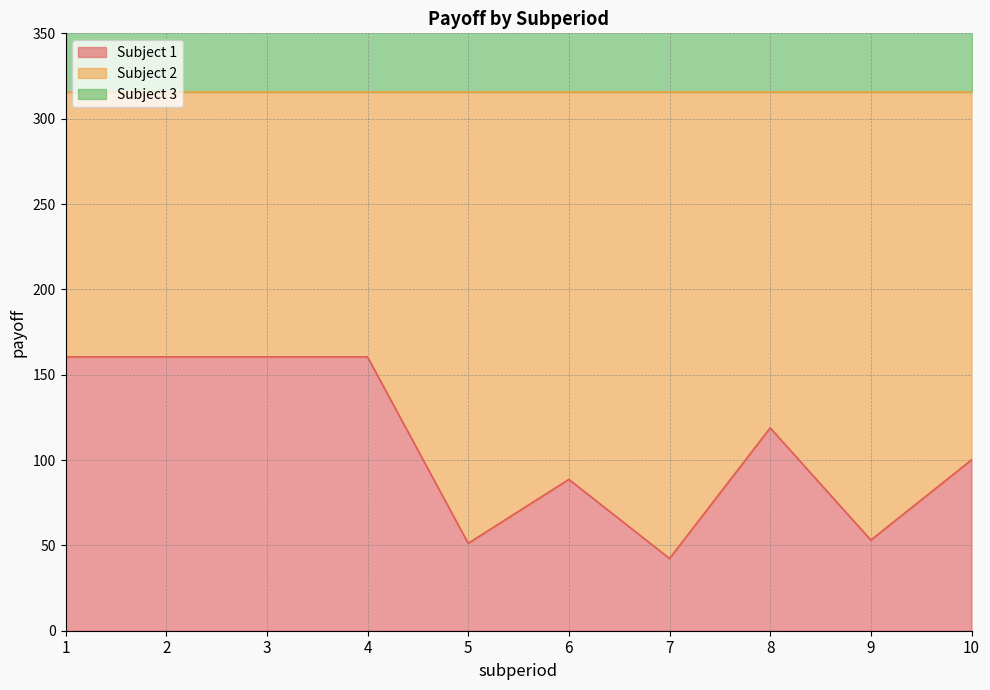

How many data points in Subject 1 are less than 118?

5